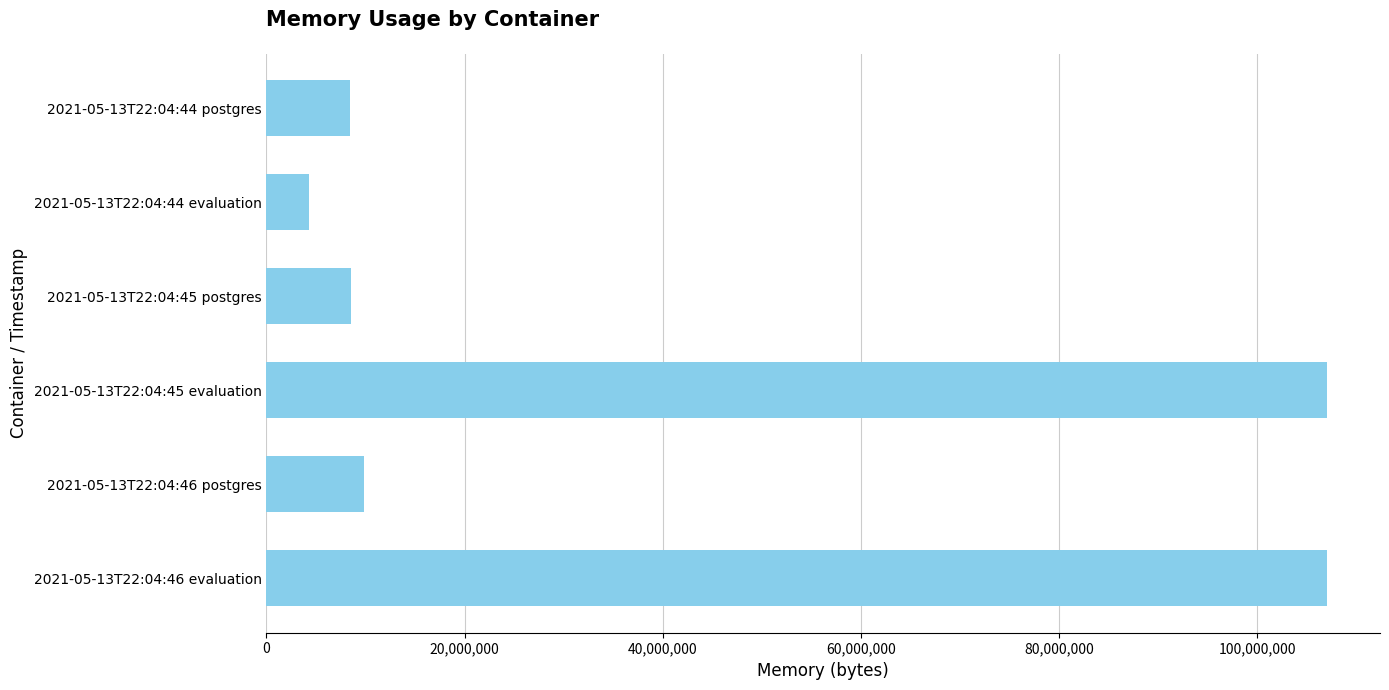

How many values are below 9814016?

3